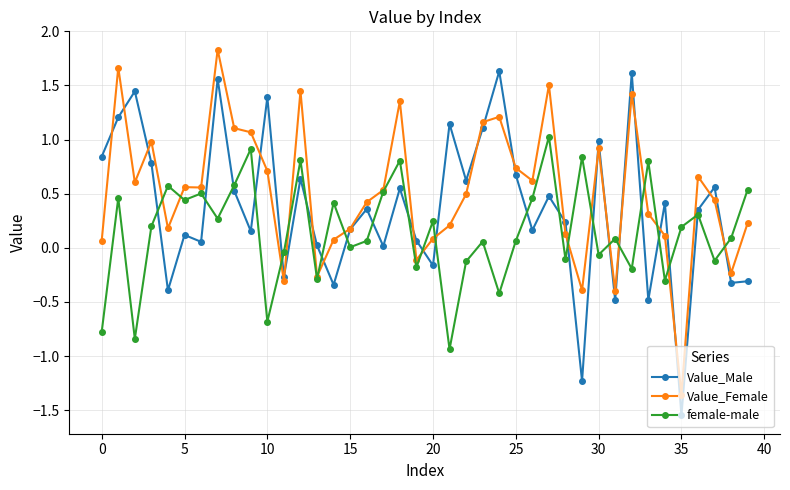

After their last crossing, which series has the higher values: female-male or Value_Male?

female-male